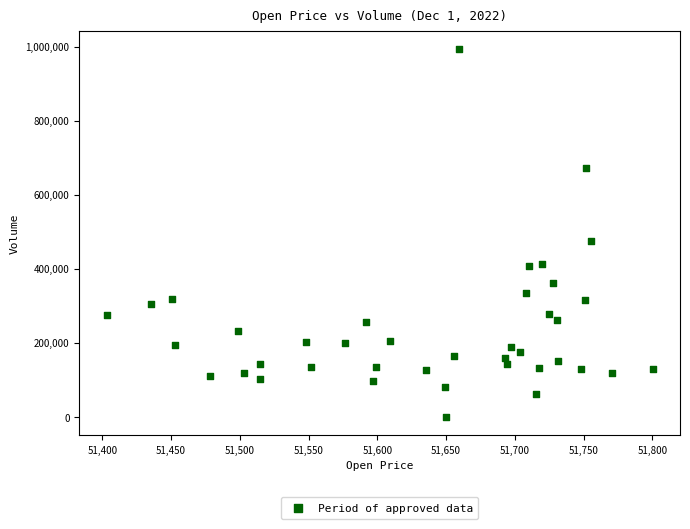

What Y value in the scatter plot is closest to 496552?

475534